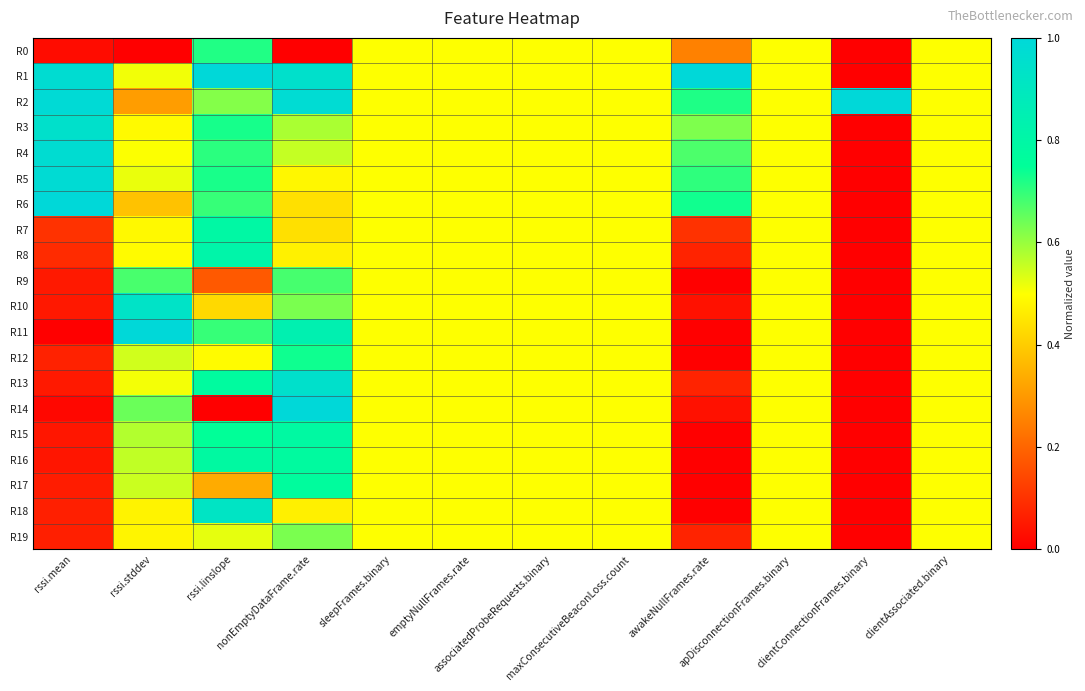

Which series changed the most between awakeNullFrames.rate and apDisconnectionFrames.binary?

R1